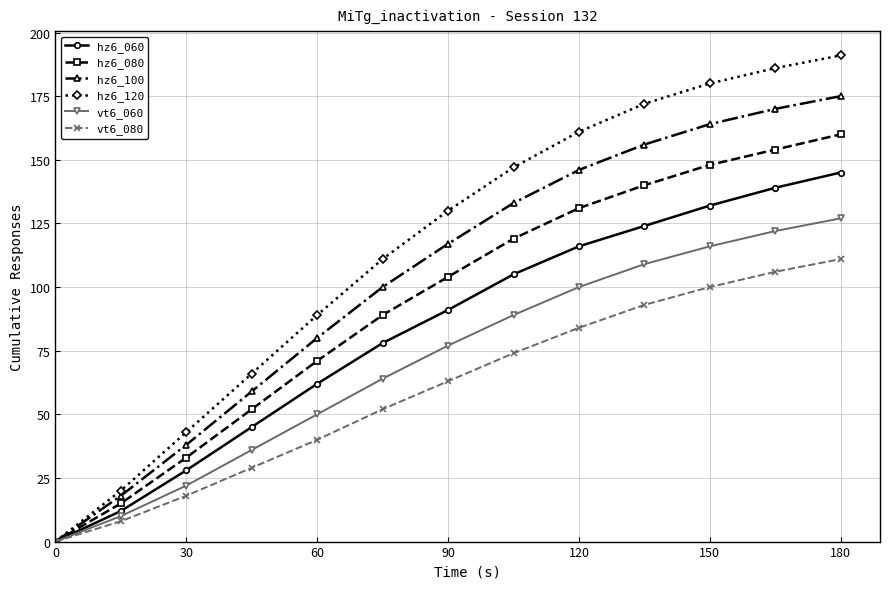

Which series has the largest total across all categories?

hz6_120